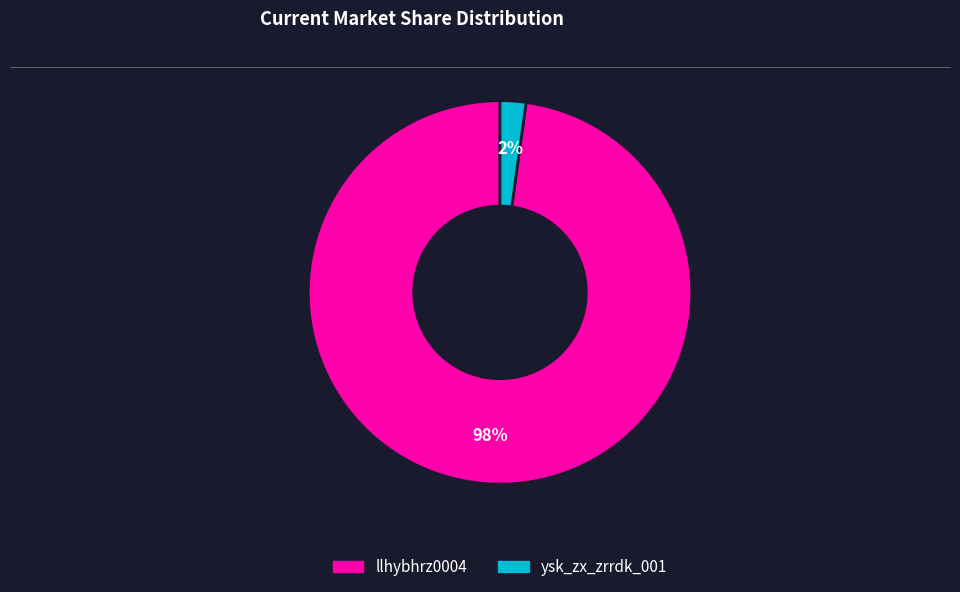

Is it true that llhybhrz0004 is 98% of the pie?

True